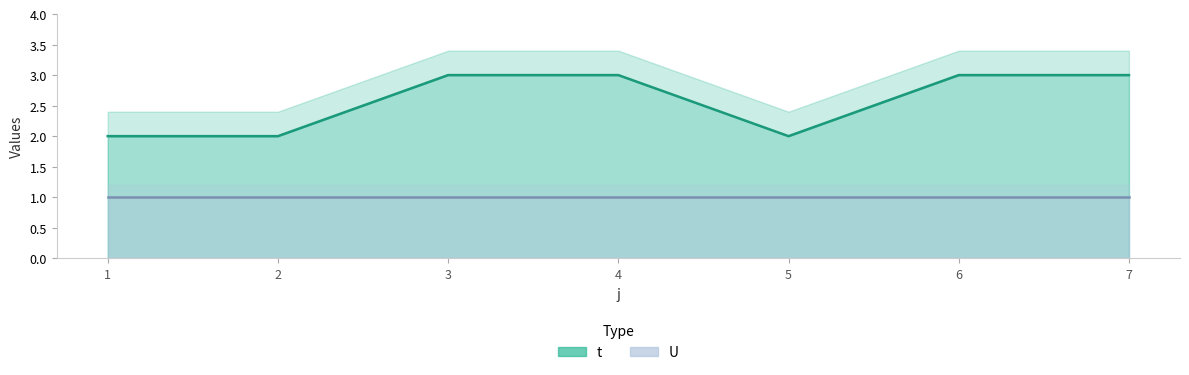

How many points are lower than both their immediate neighbors (excluding endpoints)?

1